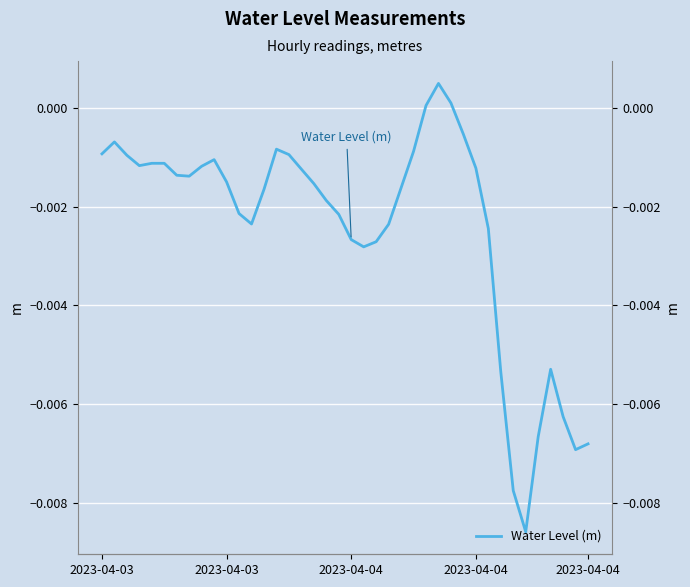

Is this an area chart (filled region under the line)?

No